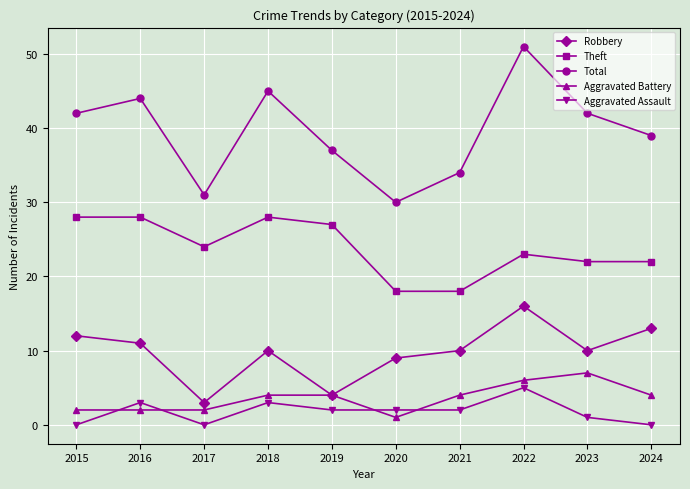

How many interior local valleys does the Total series have?

2